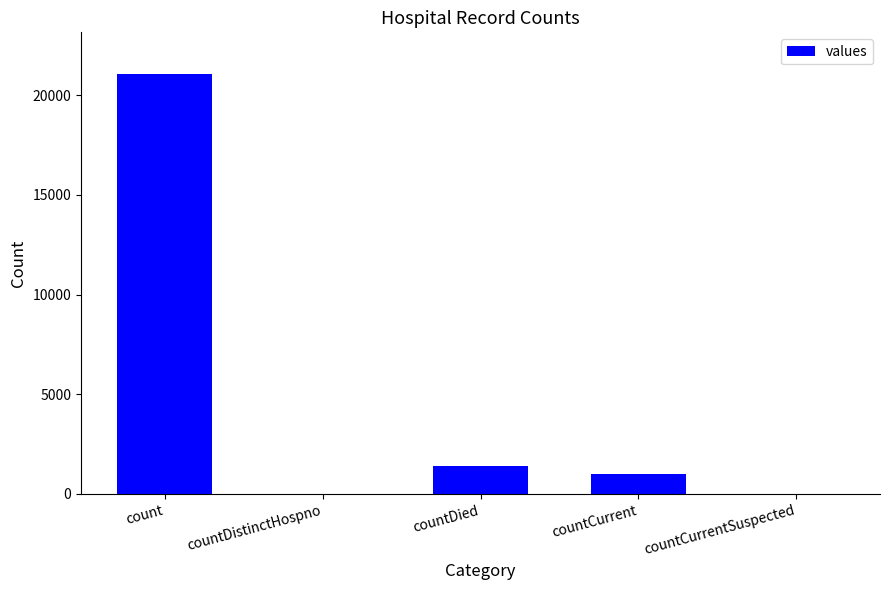

Is it true that the value at count is 21050?

True